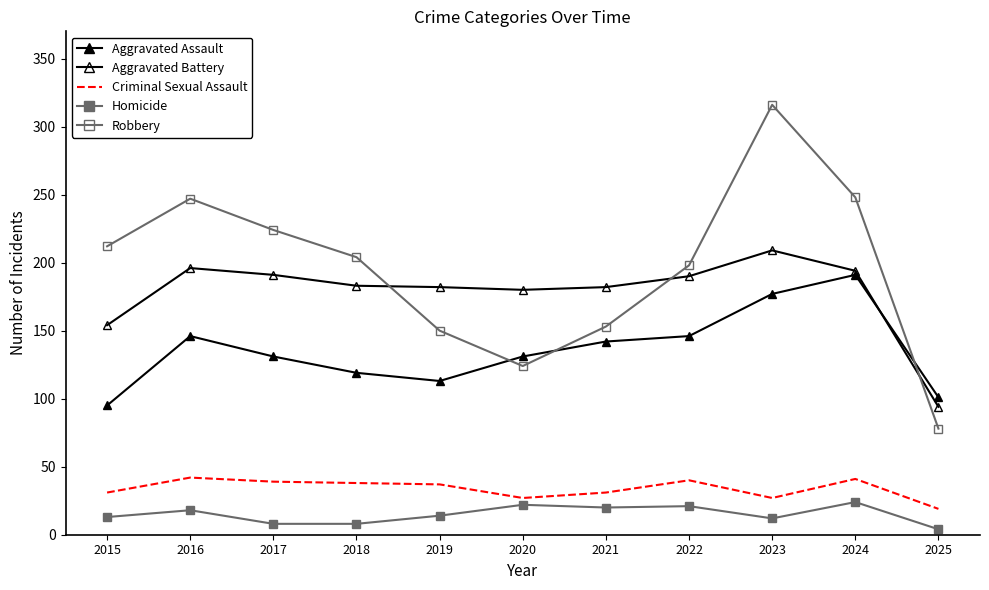

What is the maximum value for Homicide?

24